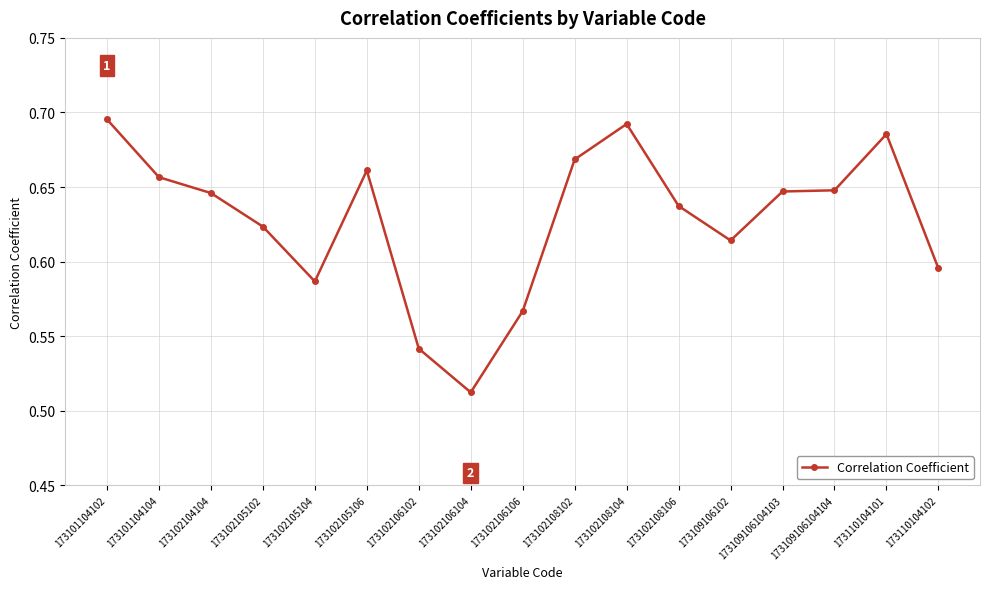

Is this an area chart (filled region under the line)?

No